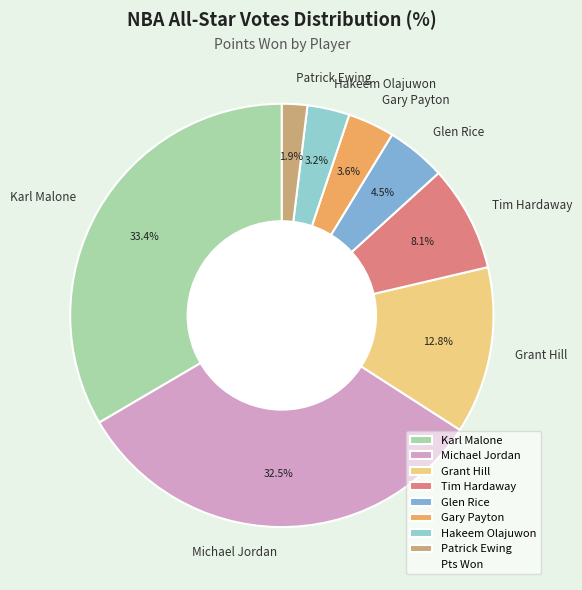

Which category has the smallest portion of the pie?

Patrick Ewing